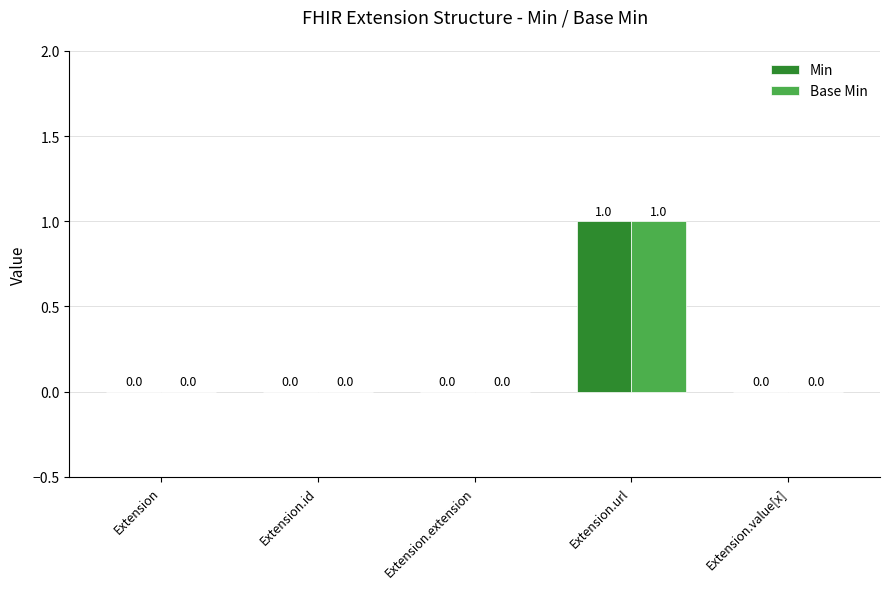

What are all the series names shown in the legend?

Min, Base Min